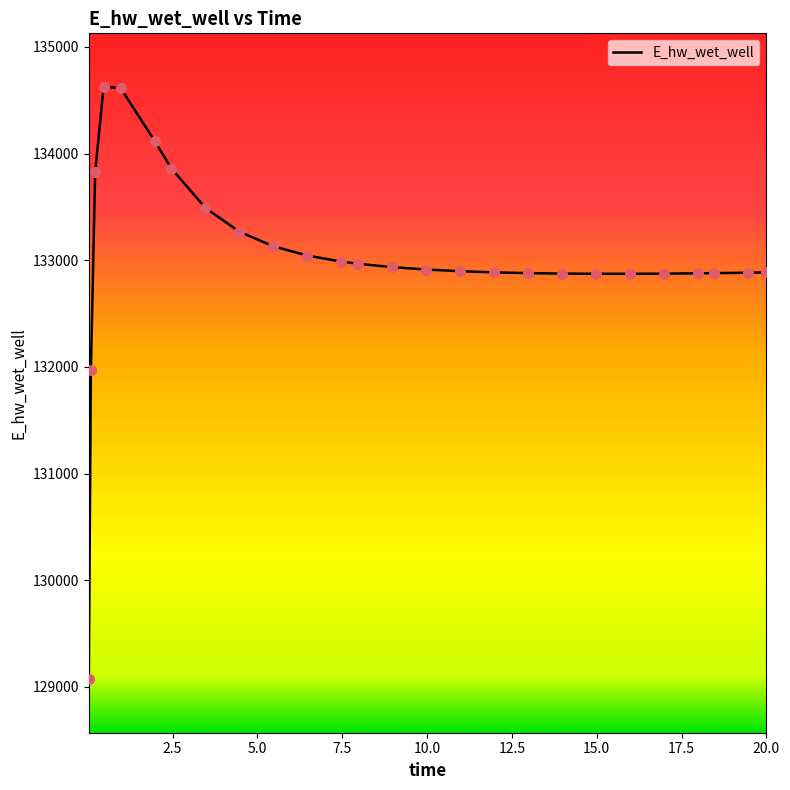

What is the smallest value displayed?

129070.3